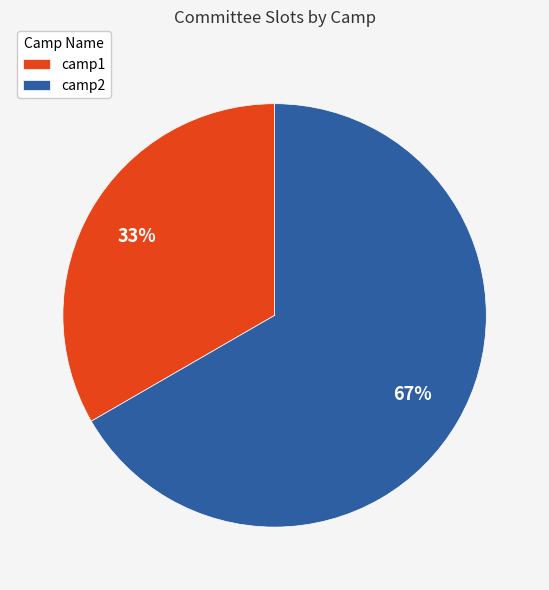

Is the sum of camp2 and camp1 greater than half?

Yes